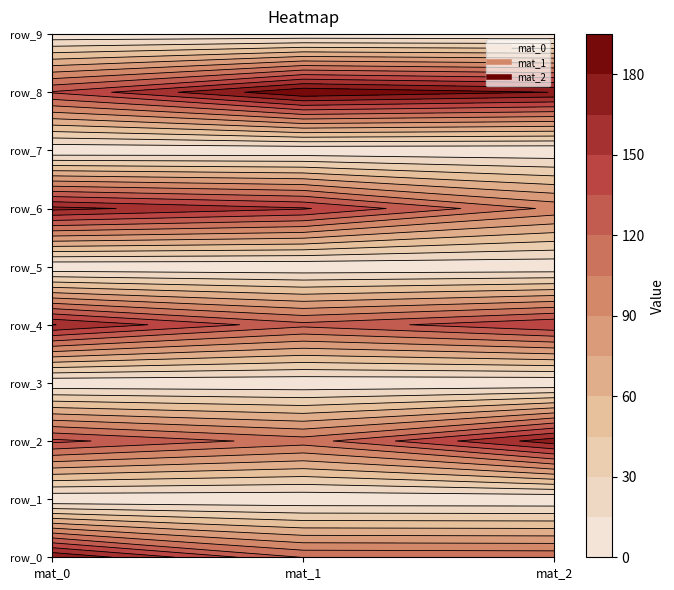

Reading right to left, extract all data points from this chart.

row_0: mat_2=117.9	mat_1=119.3	mat_0=179.4
row_1: mat_2=1.1	mat_1=1.9	mat_0=1.2
row_2: mat_2=173.4	mat_1=112.7	mat_0=139.1
row_3: mat_2=1.1	mat_1=1.9	mat_0=1.9
row_4: mat_2=149.2	mat_1=124.6	mat_0=165.7
row_5: mat_2=1.8	mat_1=1.6	mat_0=1.6
row_6: mat_2=101.2	mat_1=151.7	mat_0=169.6
row_7: mat_2=1.1	mat_1=1.7	mat_0=1.1
row_8: mat_2=179.6	mat_1=193.2	mat_0=136.6
row_9: mat_2=1.2	mat_1=1.4	mat_0=1.8